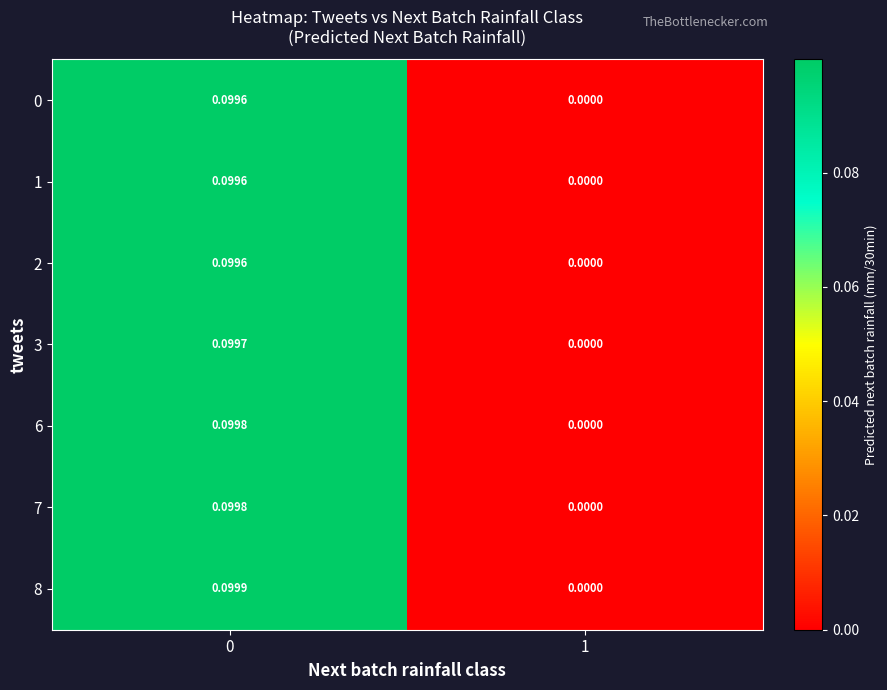

Count the number of categories in the chart.

2